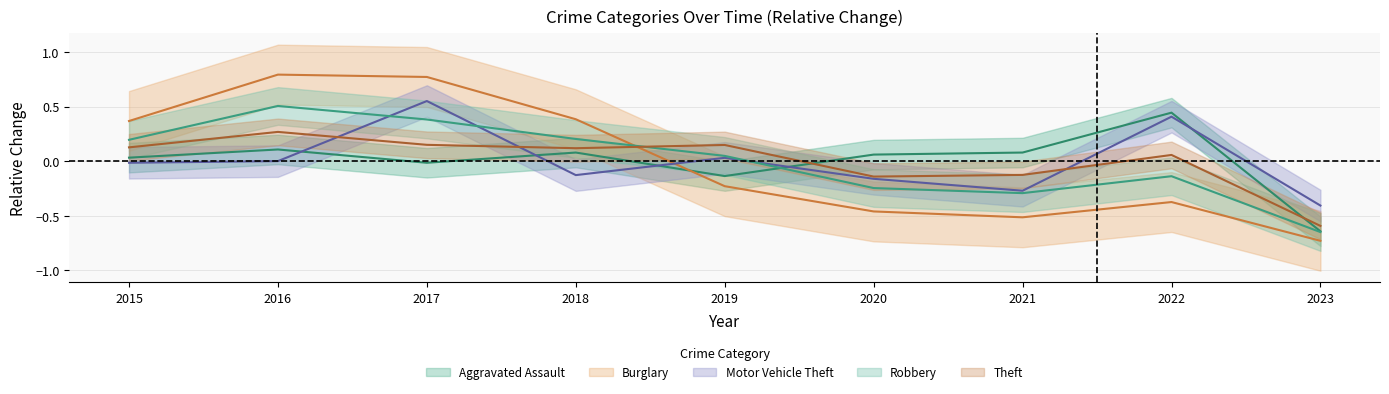

Which series ends up on top after the final intersection of Theft and Robbery?

Theft